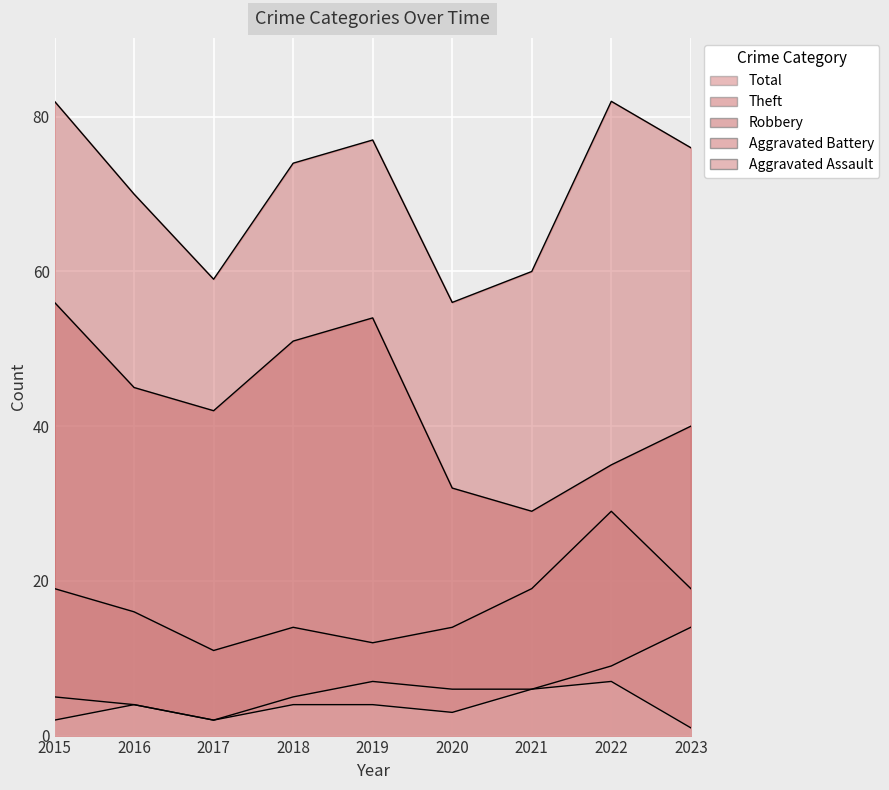

Reading right to left, extract all data points from this chart.

Robbery: 19	29	19	14	12	14	11	16	19
Theft: 40	35	29	32	54	51	42	45	56
Aggravated Battery: 14	9	6	6	7	5	2	4	5
Aggravated Assault: 1	7	6	3	4	4	2	4	2
Total: 76	82	60	56	77	74	59	70	82